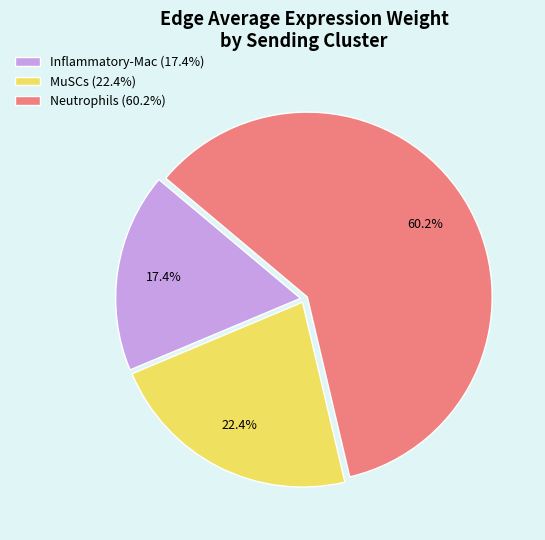

Between MuSCs and Neutrophils, which is larger?

Neutrophils